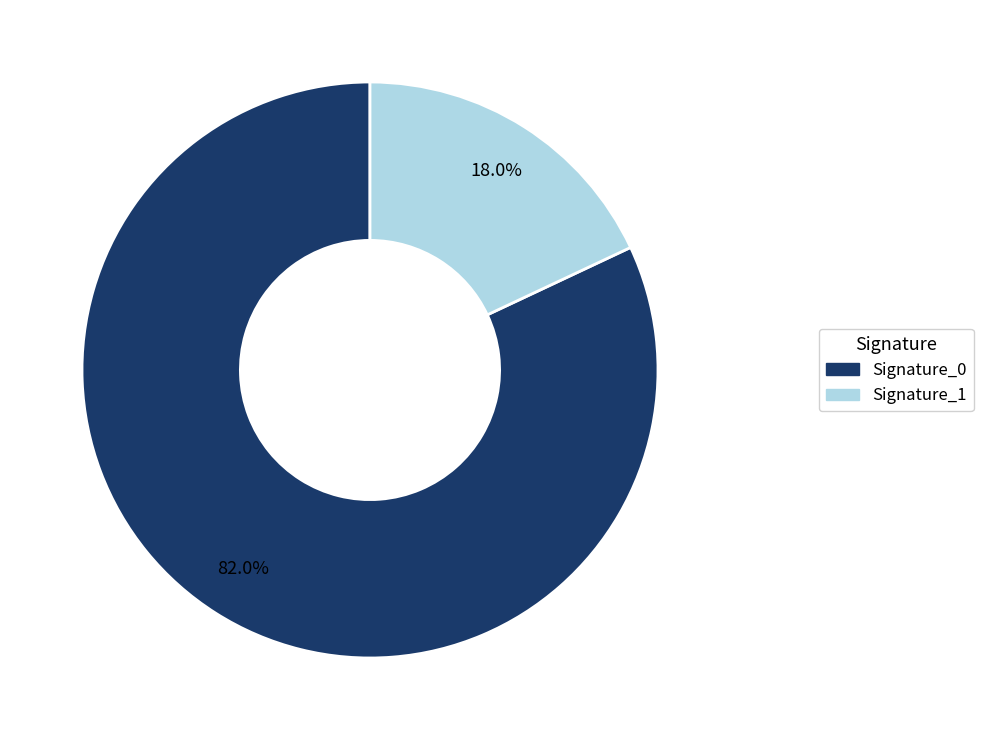

To the nearest percent, what is the average slice percentage?

50%